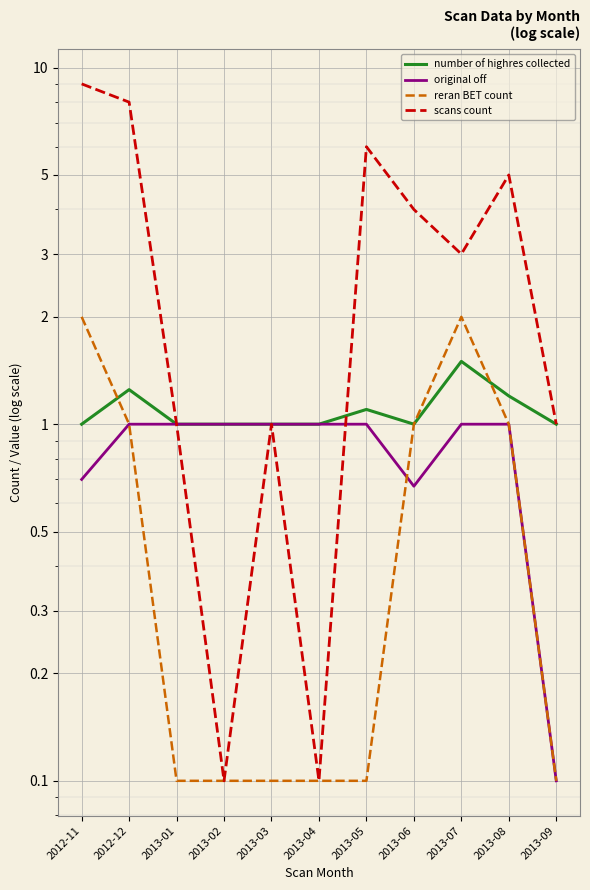

Is the value of original off at 2012-12 greater than the value of number of highres collected at 2013-01?

No